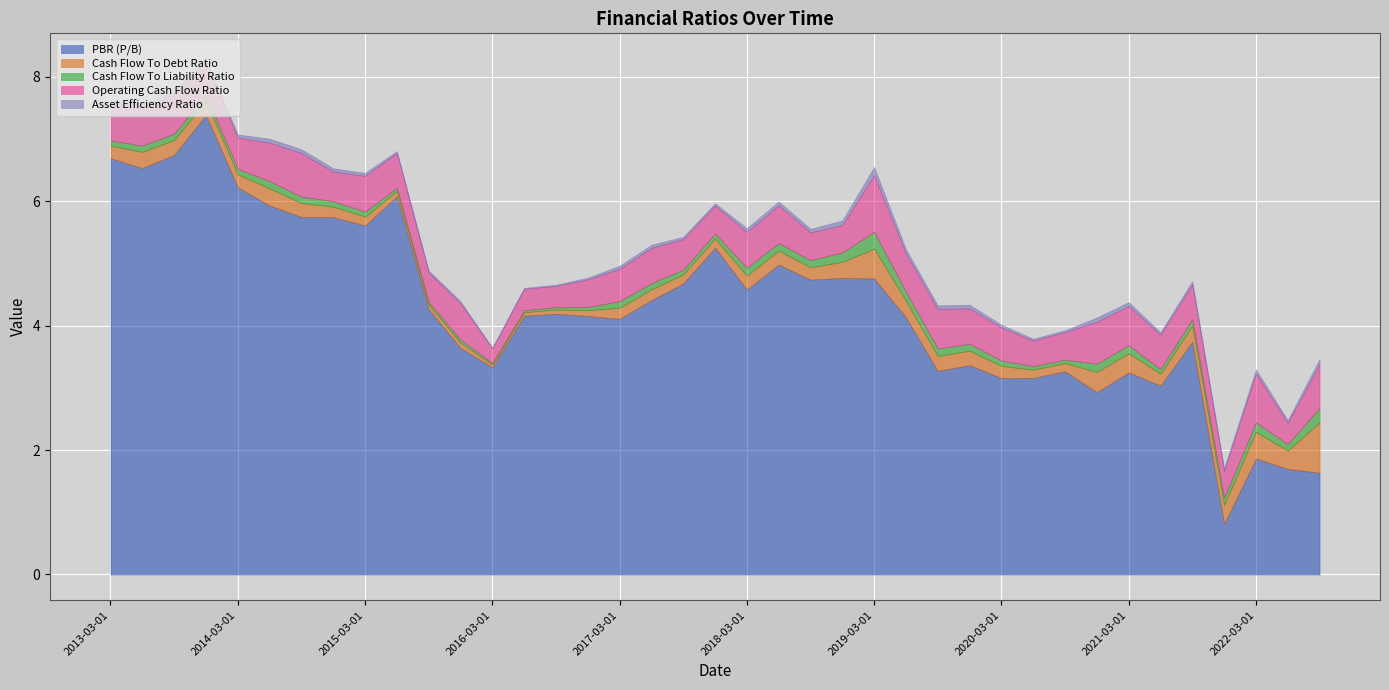

Reading left to right, list all the values displayed in this chart.

PBR (P/B): 2013-03-01=6.7	2013-06-01=6.5	2013-09-01=6.7	2013-12-01=7.4	2014-03-01=6.2	2014-06-01=5.9	2014-09-01=5.7	2014-12-01=5.7	2015-03-01=5.6	2015-06-01=6.1	2015-09-01=4.3	2015-12-01=3.6	2016-03-01=3.3	2016-06-01=4.2	2016-09-01=4.2	2016-12-01=4.2	2017-03-01=4.1	2017-06-01=4.4	2017-09-01=4.7	2017-12-01=5.3	2018-03-01=4.6	2018-06-01=5.0	2018-09-01=4.7	2018-12-01=4.8	2019-03-01=4.8	2019-06-01=4.1	2019-09-01=3.3	2019-12-01=3.4	2020-03-01=3.2	2020-06-01=3.2	2020-09-01=3.3	2020-12-01=2.9	2021-03-01=3.2	2021-06-01=3.0	2021-09-01=3.7	2021-12-01=0.8	2022-03-01=1.9	2022-06-01=1.7	2022-09-01=1.6
Cash Flow To Debt Ratio: 2013-03-01=0.2	2013-06-01=0.3	2013-09-01=0.2	2013-12-01=0.2	2014-03-01=0.2	2014-06-01=0.3	2014-09-01=0.2	2014-12-01=0.2	2015-03-01=0.1	2015-06-01=0.1	2015-09-01=0.1	2015-12-01=0.1	2016-03-01=0.0	2016-06-01=0.1	2016-09-01=0.1	2016-12-01=0.1	2017-03-01=0.2	2017-06-01=0.2	2017-09-01=0.1	2017-12-01=0.1	2018-03-01=0.2	2018-06-01=0.2	2018-09-01=0.2	2018-12-01=0.3	2019-03-01=0.5	2019-06-01=0.3	2019-09-01=0.2	2019-12-01=0.2	2020-03-01=0.2	2020-06-01=0.1	2020-09-01=0.1	2020-12-01=0.3	2021-03-01=0.3	2021-06-01=0.2	2021-09-01=0.3	2021-12-01=0.3	2022-03-01=0.4	2022-06-01=0.3	2022-09-01=0.8
Cash Flow To Liability Ratio: 2013-03-01=0.1	2013-06-01=0.1	2013-09-01=0.1	2013-12-01=0.1	2014-03-01=0.1	2014-06-01=0.1	2014-09-01=0.1	2014-12-01=0.1	2015-03-01=0.1	2015-06-01=0.1	2015-09-01=0.0	2015-12-01=0.1	2016-03-01=0.0	2016-06-01=0.0	2016-09-01=0.0	2016-12-01=0.1	2017-03-01=0.1	2017-06-01=0.1	2017-09-01=0.1	2017-12-01=0.1	2018-03-01=0.1	2018-06-01=0.1	2018-09-01=0.1	2018-12-01=0.1	2019-03-01=0.3	2019-06-01=0.1	2019-09-01=0.1	2019-12-01=0.1	2020-03-01=0.1	2020-06-01=0.1	2020-09-01=0.1	2020-12-01=0.1	2021-03-01=0.1	2021-06-01=0.1	2021-09-01=0.1	2021-12-01=0.1	2022-03-01=0.2	2022-06-01=0.1	2022-09-01=0.2
Operating Cash Flow Ratio: 2013-03-01=0.6	2013-06-01=0.6	2013-09-01=0.6	2013-12-01=0.5	2014-03-01=0.5	2014-06-01=0.6	2014-09-01=0.7	2014-12-01=0.5	2015-03-01=0.6	2015-06-01=0.6	2015-09-01=0.5	2015-12-01=0.6	2016-03-01=0.2	2016-06-01=0.3	2016-09-01=0.3	2016-12-01=0.4	2017-03-01=0.5	2017-06-01=0.6	2017-09-01=0.5	2017-12-01=0.4	2018-03-01=0.6	2018-06-01=0.6	2018-09-01=0.4	2018-12-01=0.4	2019-03-01=0.9	2019-06-01=0.6	2019-09-01=0.6	2019-12-01=0.6	2020-03-01=0.5	2020-06-01=0.4	2020-09-01=0.4	2020-12-01=0.7	2021-03-01=0.6	2021-06-01=0.6	2021-09-01=0.6	2021-12-01=0.4	2022-03-01=0.8	2022-06-01=0.3	2022-09-01=0.7
Asset Efficiency Ratio: 2013-03-01=0.0	2013-06-01=0.1	2013-09-01=0.1	2013-12-01=0.1	2014-03-01=0.0	2014-06-01=0.1	2014-09-01=0.1	2014-12-01=0.1	2015-03-01=0.0	2015-06-01=0.0	2015-09-01=0.0	2015-12-01=0.0	2016-03-01=0.0	2016-06-01=0.0	2016-09-01=0.0	2016-12-01=0.0	2017-03-01=0.1	2017-06-01=0.0	2017-09-01=0.0	2017-12-01=0.0	2018-03-01=0.1	2018-06-01=0.1	2018-09-01=0.1	2018-12-01=0.1	2019-03-01=0.1	2019-06-01=0.1	2019-09-01=0.1	2019-12-01=0.1	2020-03-01=0.0	2020-06-01=0.0	2020-09-01=0.0	2020-12-01=0.1	2021-03-01=0.1	2021-06-01=0.0	2021-09-01=0.1	2021-12-01=0.0	2022-03-01=0.1	2022-06-01=0.0	2022-09-01=0.1